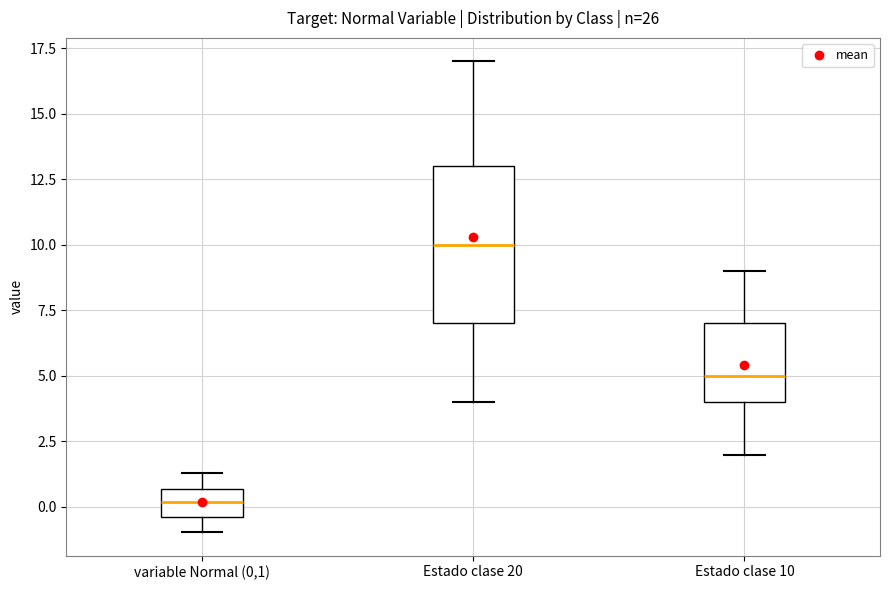

Where does the upper whisker of the box for Estado clase 20 end on the y-axis? The values are not printed on the chart, so give them approximately, as read against the axis.

17.0